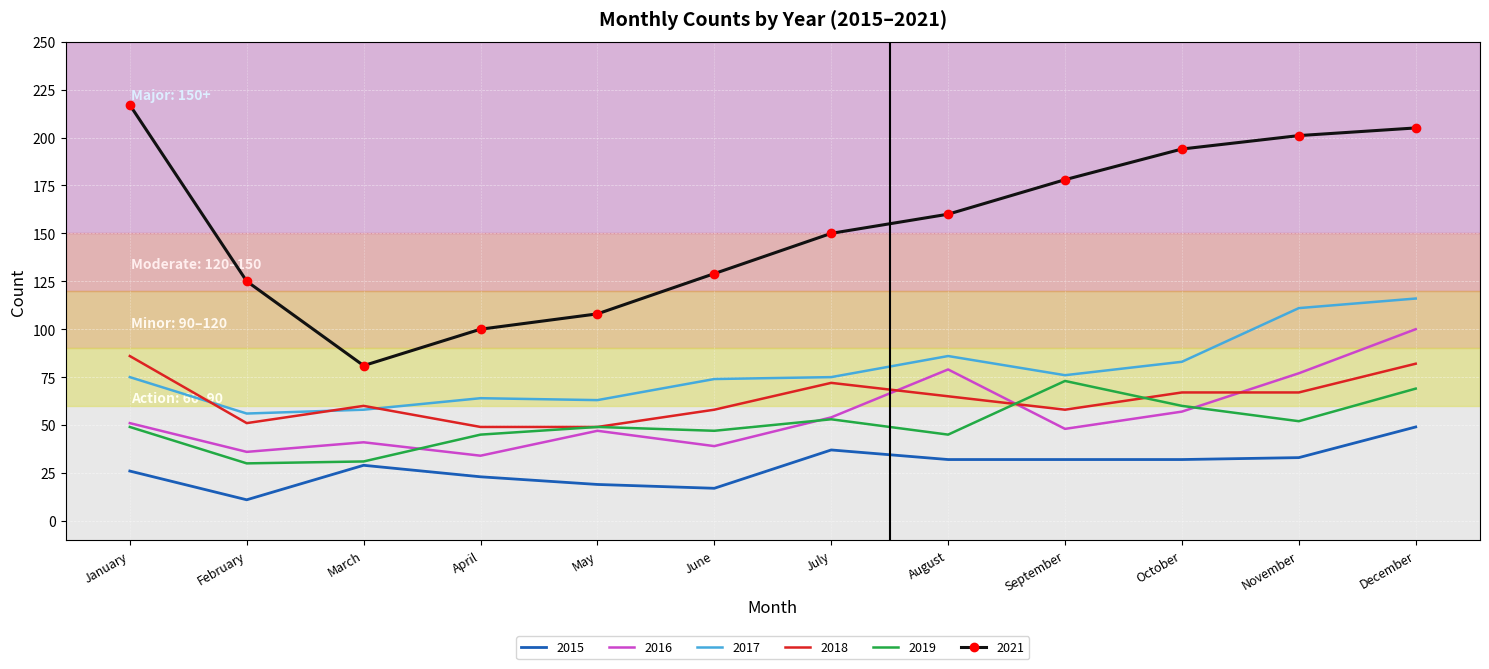

The value of 2018 at August is 110. True or false?

False